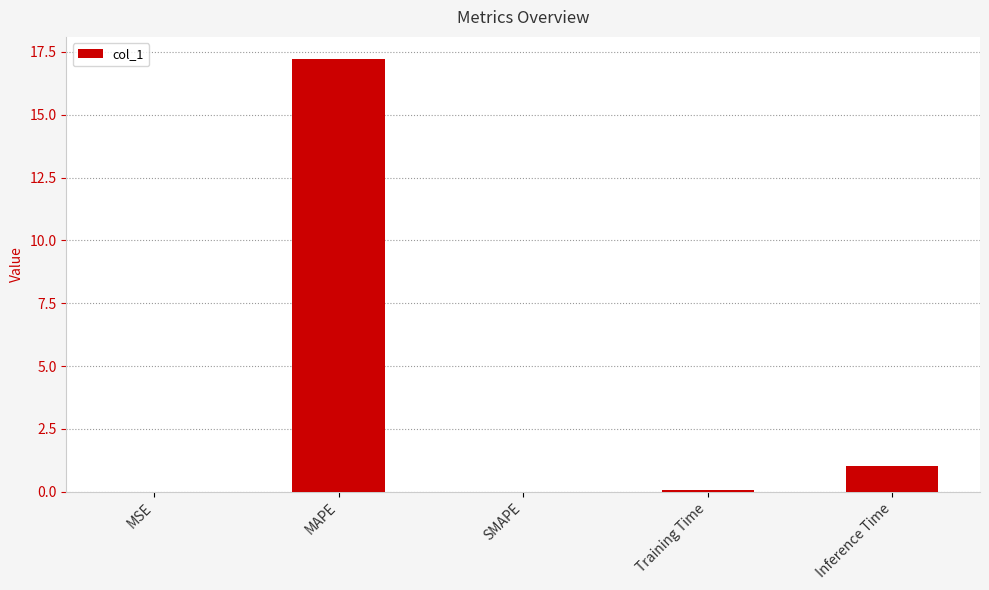

What is the change in value from SMAPE to Inference Time?

+1.0